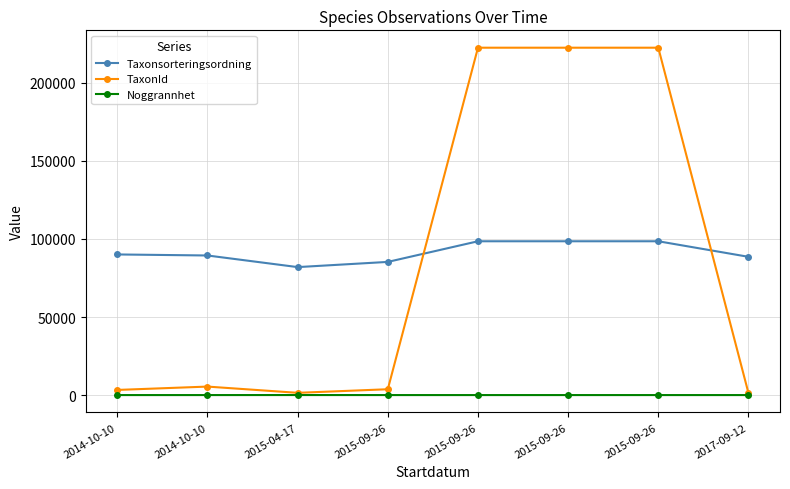

What are all the series names shown in the legend?

Taxonsorteringsordning, TaxonId, Noggrannhet